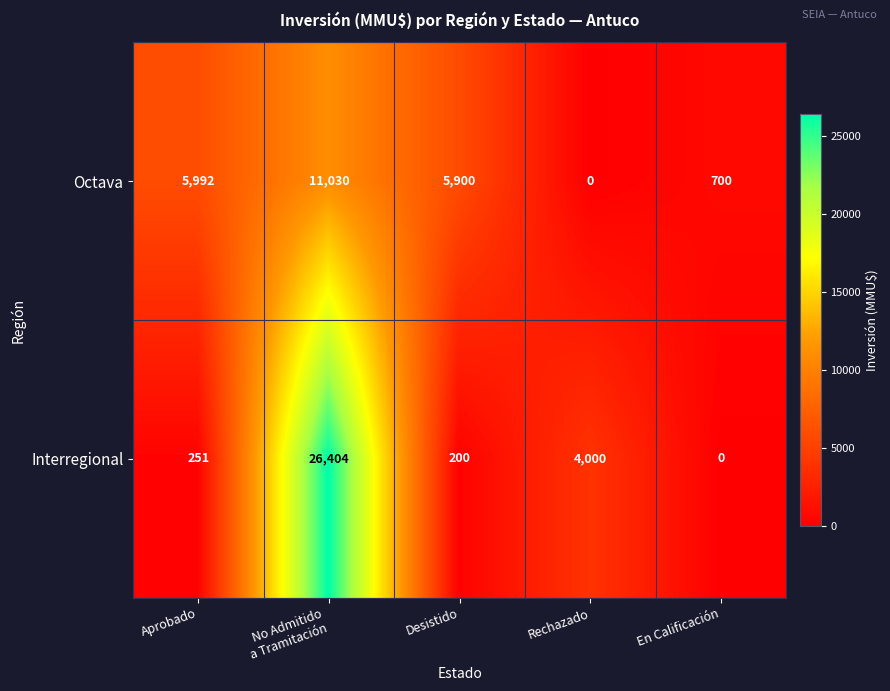

The Interregional series shows 5344 at Rechazado. True or false?

False